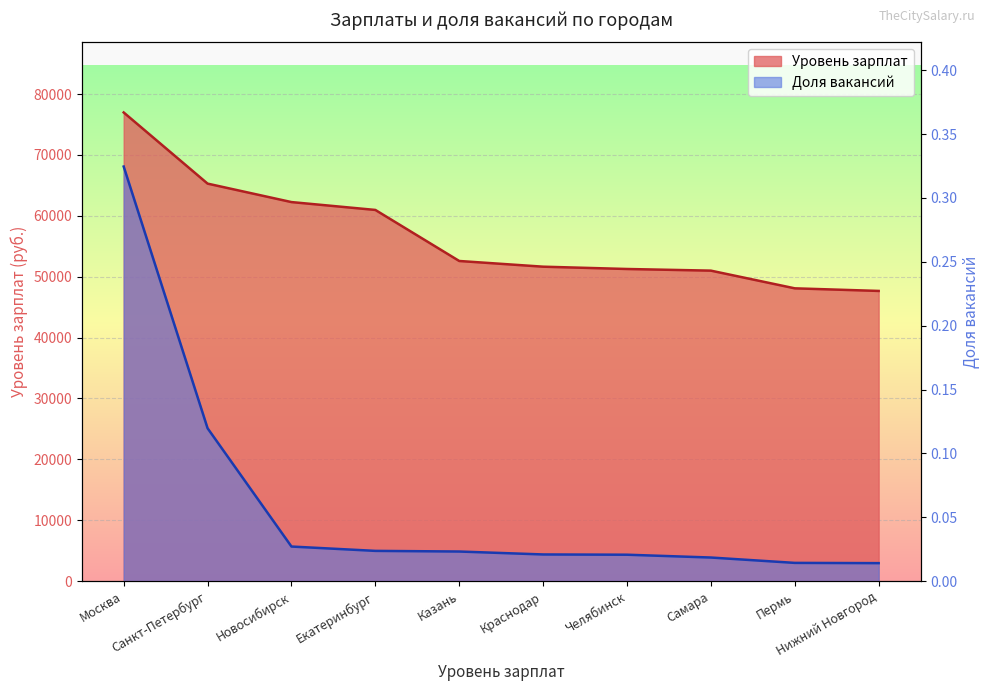

What is the difference between the Уровень зарплат values at Екатеринбург and Москва?

16008.0